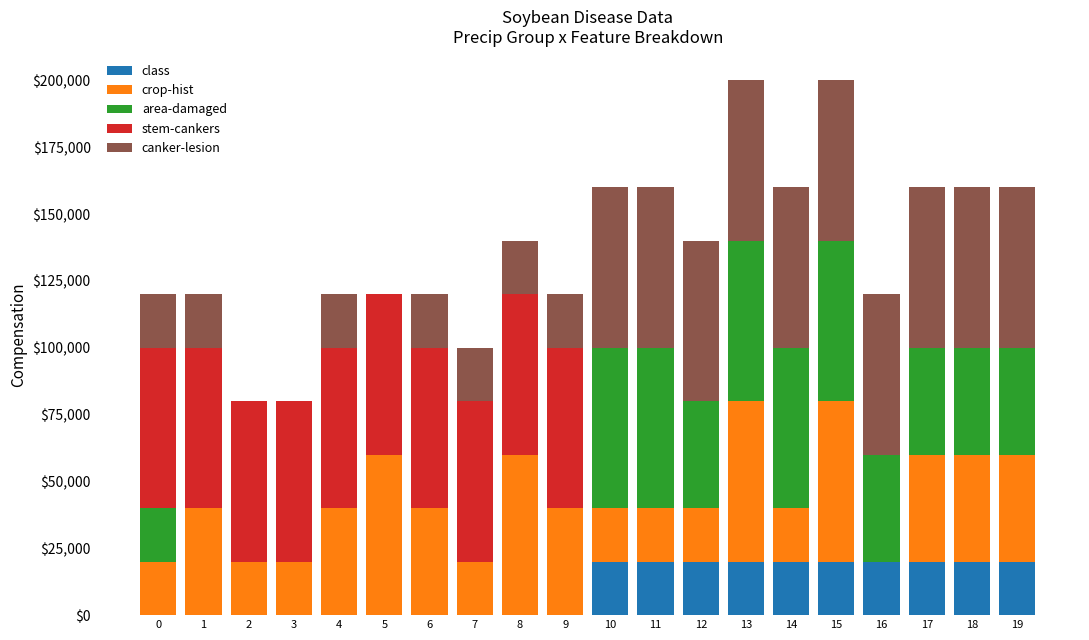

The value of class at 19 is 20000. True or false?

True